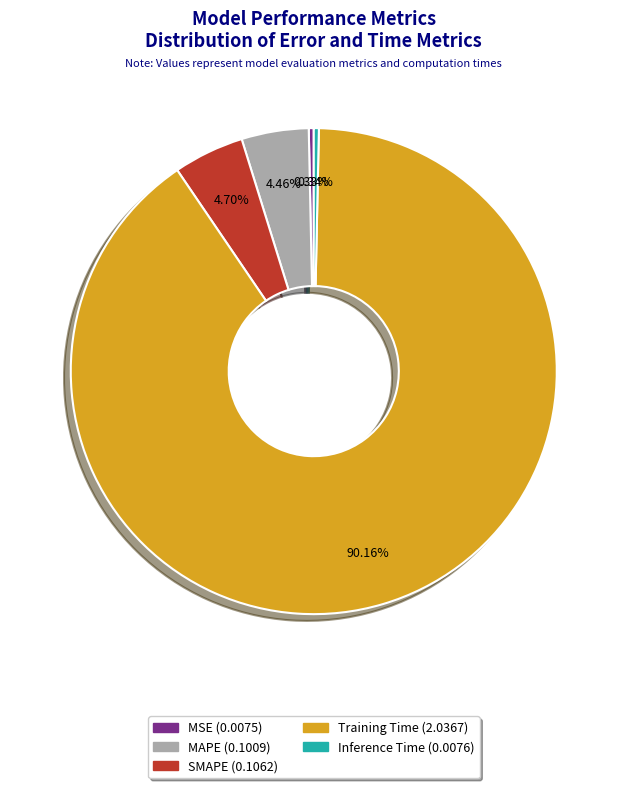

How many slices are in this pie chart?

5